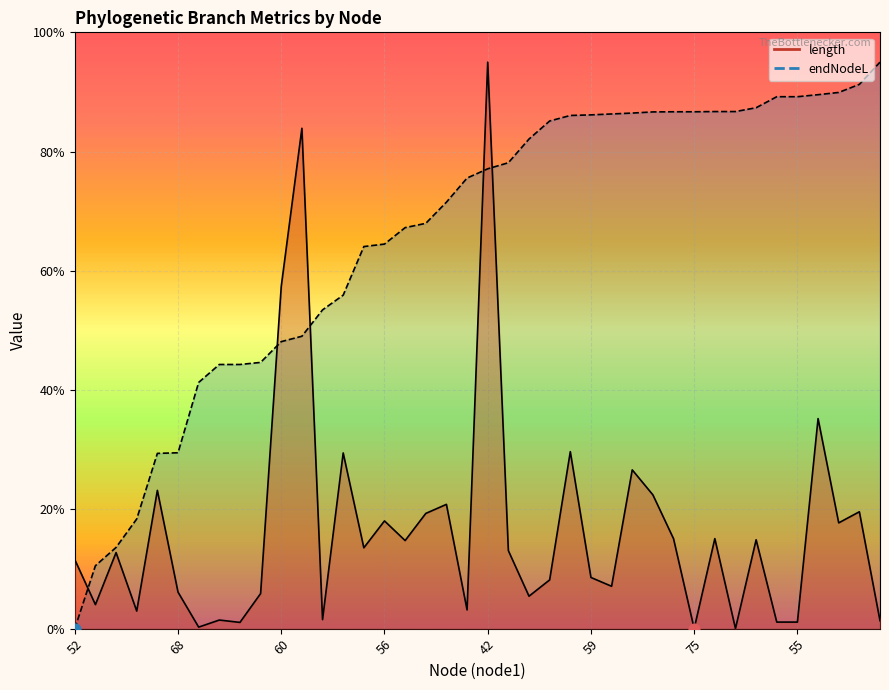

At which category is the sum across all series the highest?

42